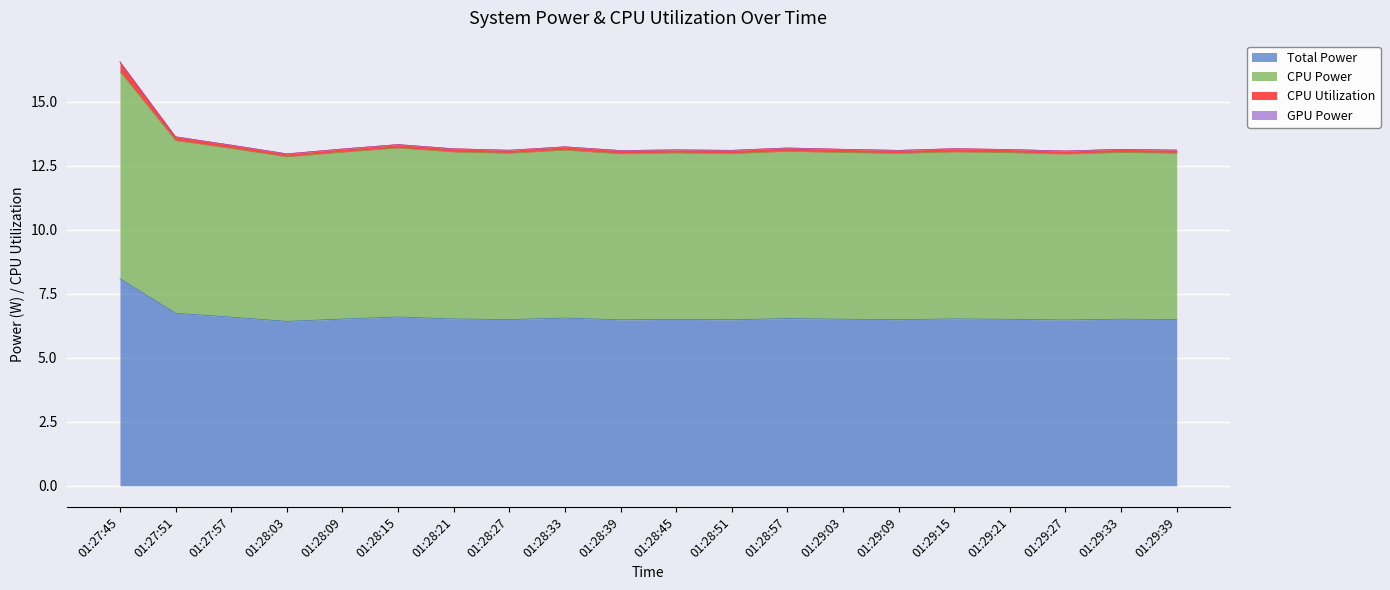

What is the smallest value displayed?

6.4